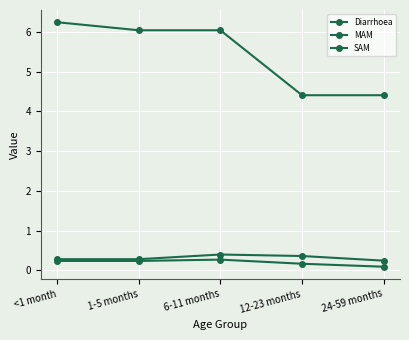

The SAM series shows 0.3 at 6-11 months. True or false?

True